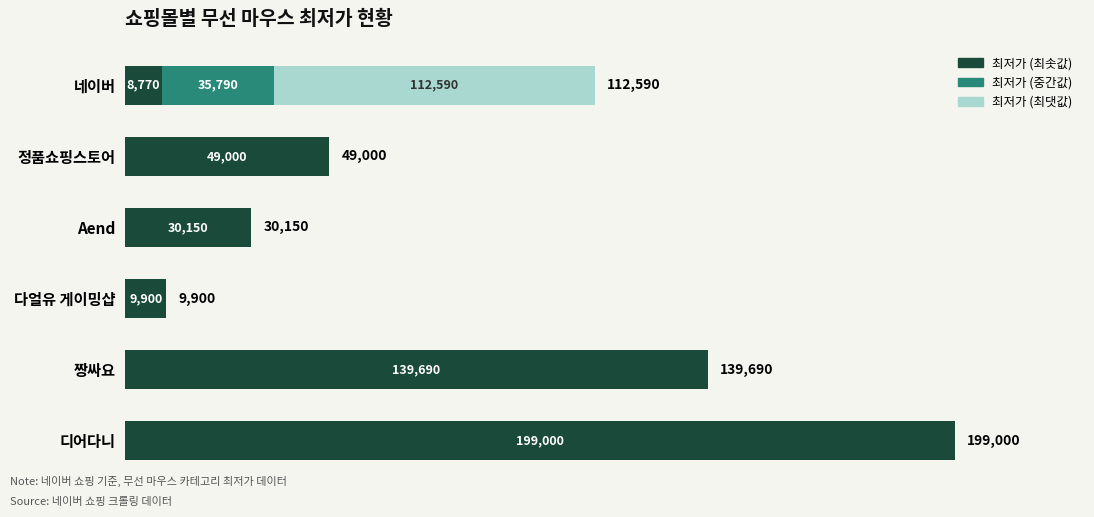

At which category is the sum across all series the highest?

디어다니